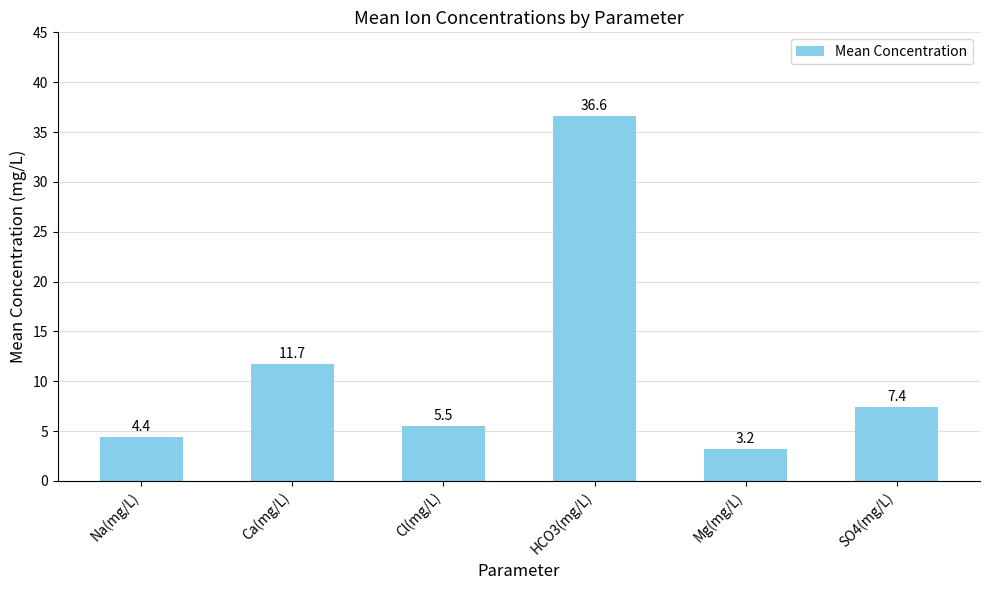

Where does the data first go above 7?

Ca(mg/L)